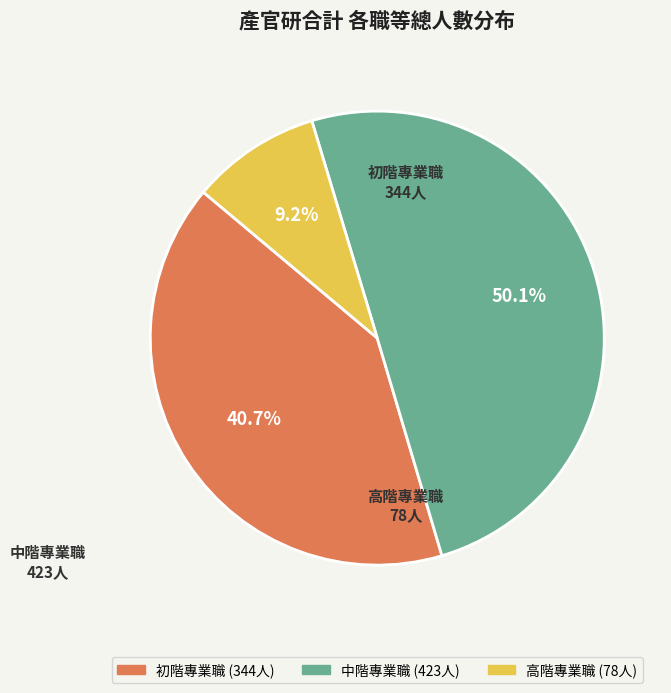

What is the ratio of the value at 中階專業職 to the value at 初階專業職?

1.2